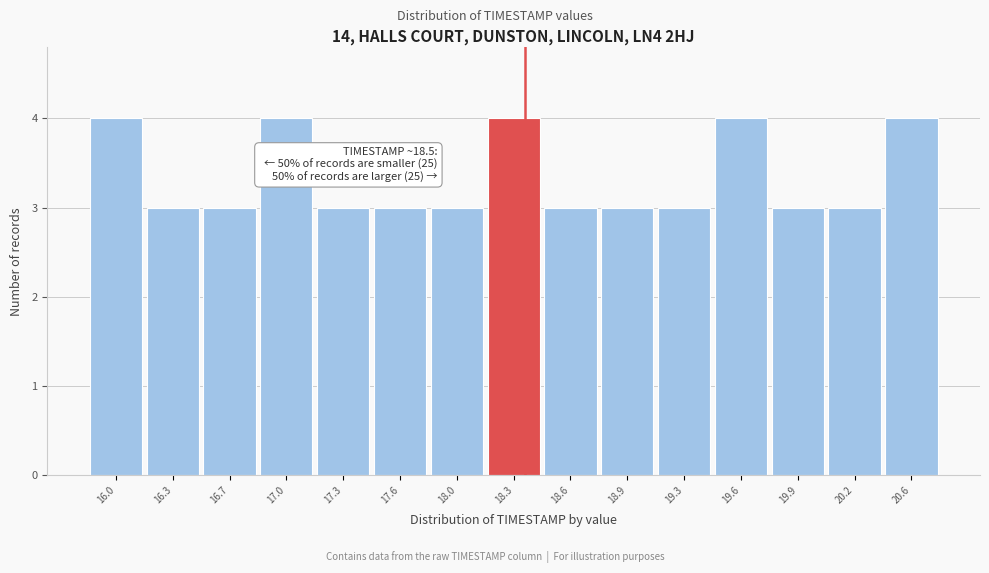

Reading right to left, list all the values displayed in this chart.

4	3	3	4	3	3	3	4	3	3	3	4	3	3	4